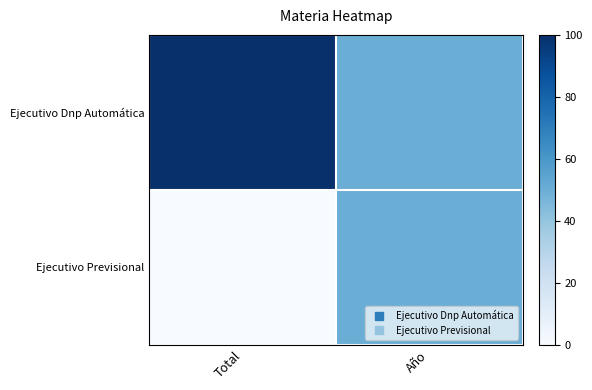

List the series in order of their peak value, lowest first.

Ejecutivo Previsional, Ejecutivo Dnp Automática